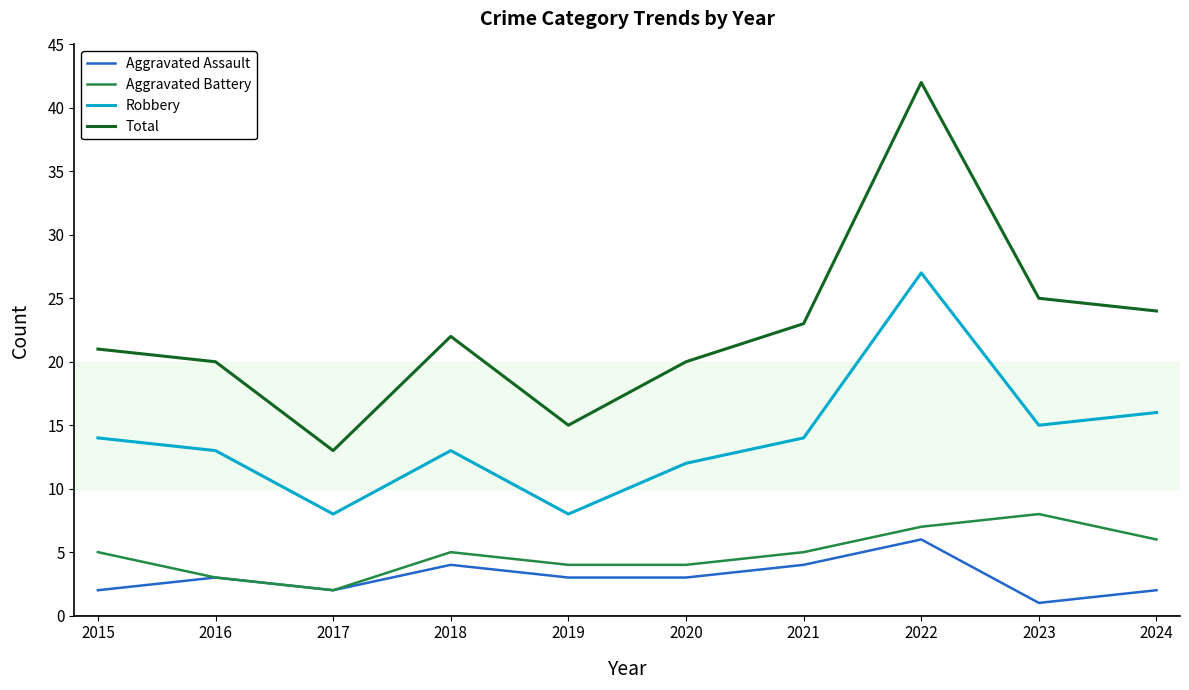

At which category is the sum across all series the highest?

2022